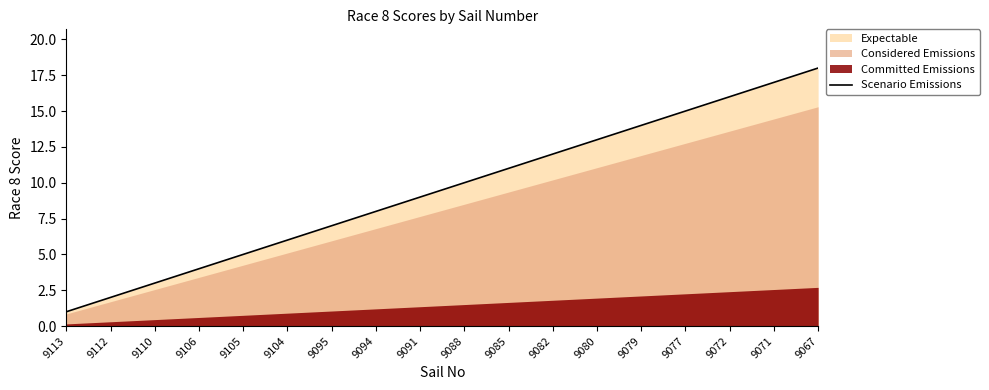

Reading left to right, transcribe all the data shown in this chart.

1	2	3	4	5	6	7	8	9	10	11	12	13	14	15	16	17	18